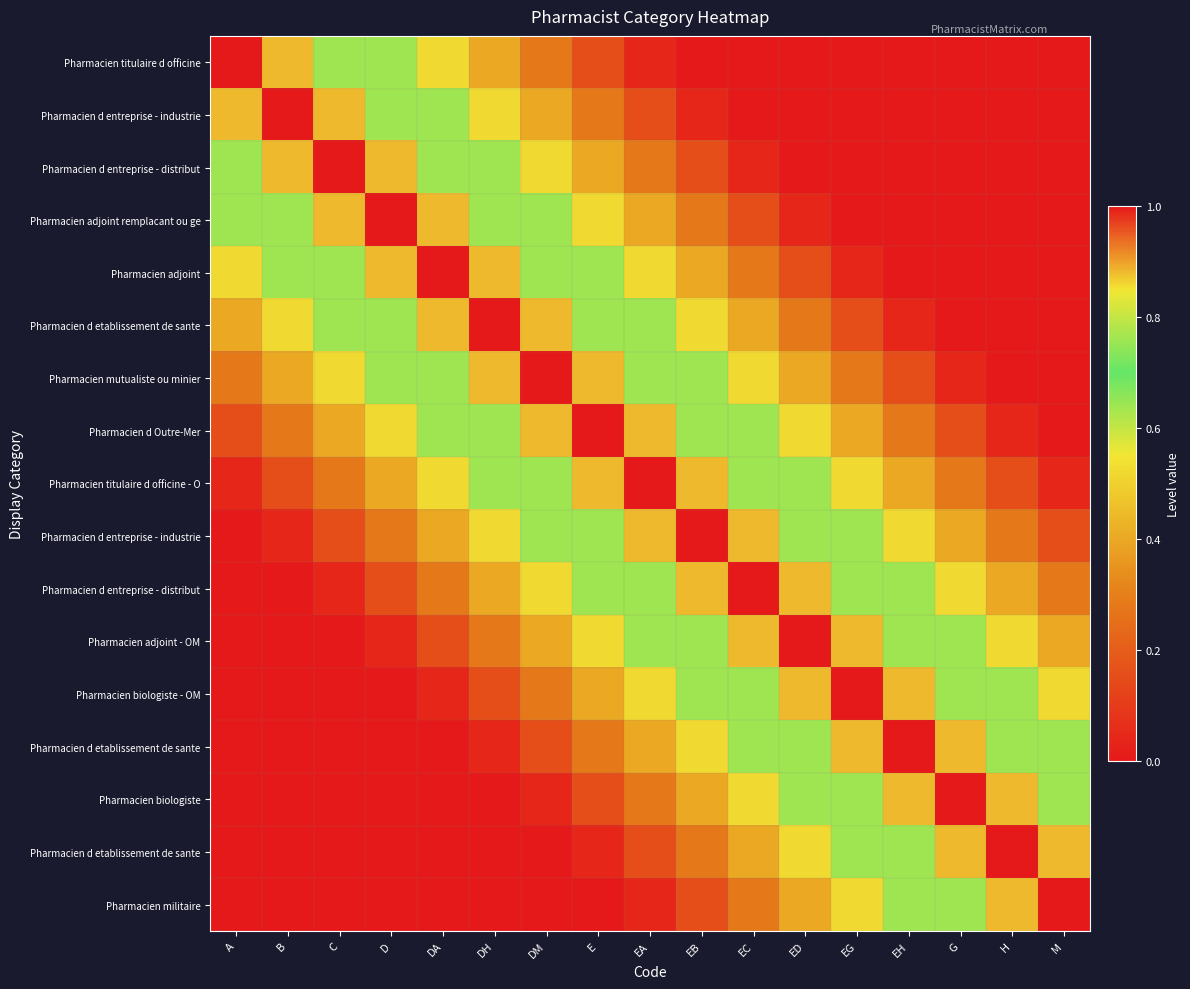

What is the spread (max minus min) of values at DA?

1.0